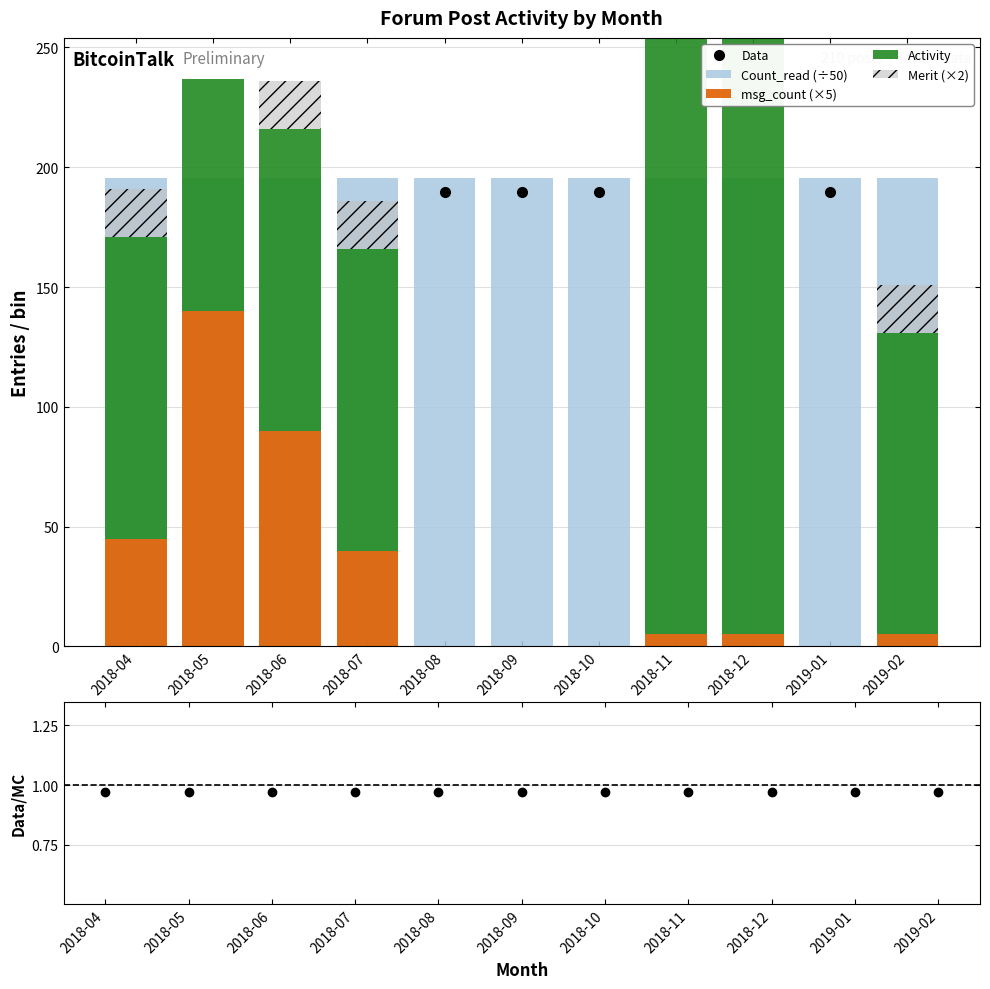

What position from the left is 2018-12?

9